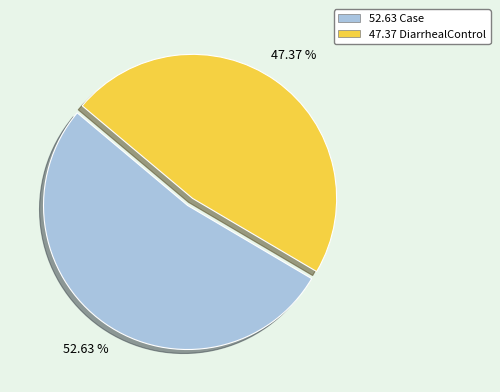

To the nearest percent, what is the difference between the largest and smallest slice percentages?

5%